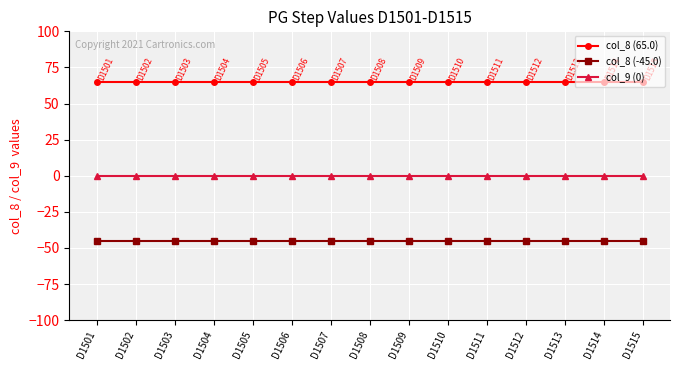

Reading left to right, list all the values displayed in this chart.

col_8 (65.0): D1501=65	D1502=65	D1503=65	D1504=65	D1505=65	D1506=65	D1507=65	D1508=65	D1509=65	D1510=65	D1511=65	D1512=65	D1513=65	D1514=65	D1515=65
col_8 (-45.0): D1501=-45	D1502=-45	D1503=-45	D1504=-45	D1505=-45	D1506=-45	D1507=-45	D1508=-45	D1509=-45	D1510=-45	D1511=-45	D1512=-45	D1513=-45	D1514=-45	D1515=-45
col_9 (0): D1501=0	D1502=0	D1503=0	D1504=0	D1505=0	D1506=0	D1507=0	D1508=0	D1509=0	D1510=0	D1511=0	D1512=0	D1513=0	D1514=0	D1515=0